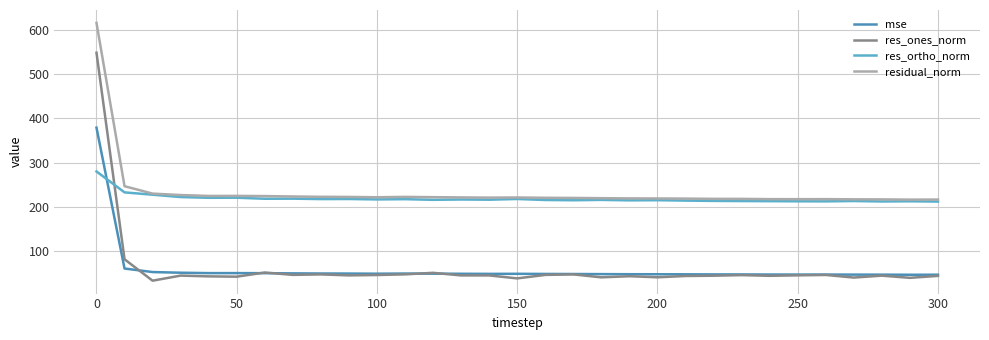

Rank the series by their maximum value, from highest to lowest.

residual_norm, res_ones_norm, mse, res_ortho_norm